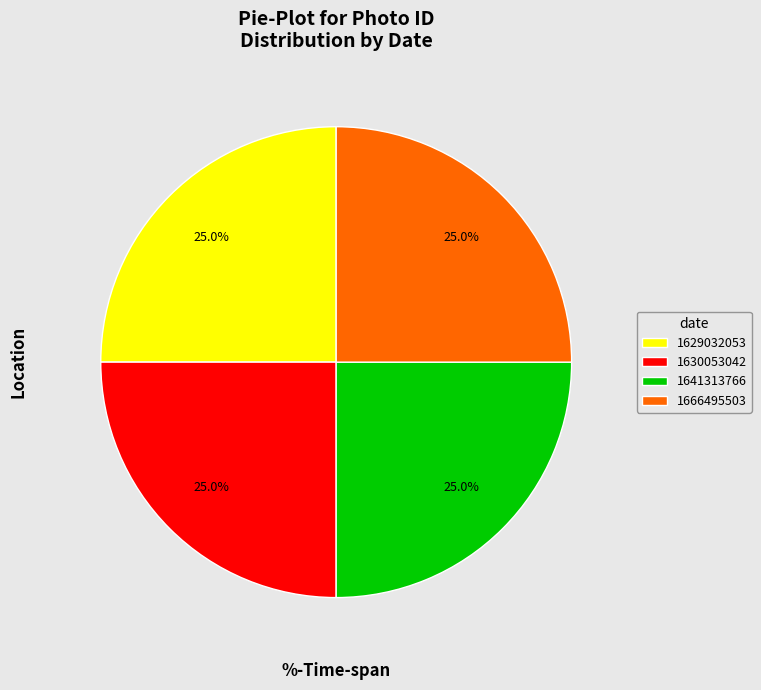

Combined, what portion of the pie is 1641313766 and 1666495503?

50.0%